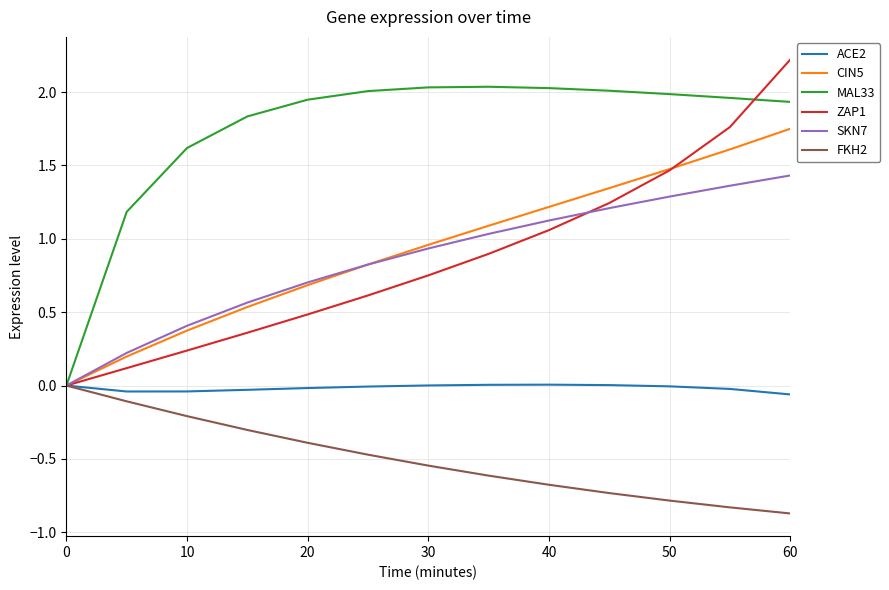

What is the smallest value displayed?

-0.9